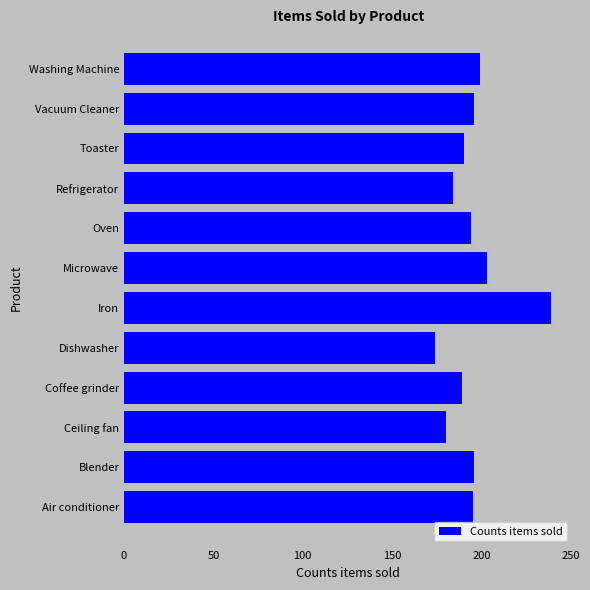

What value does the data have at Iron?

239